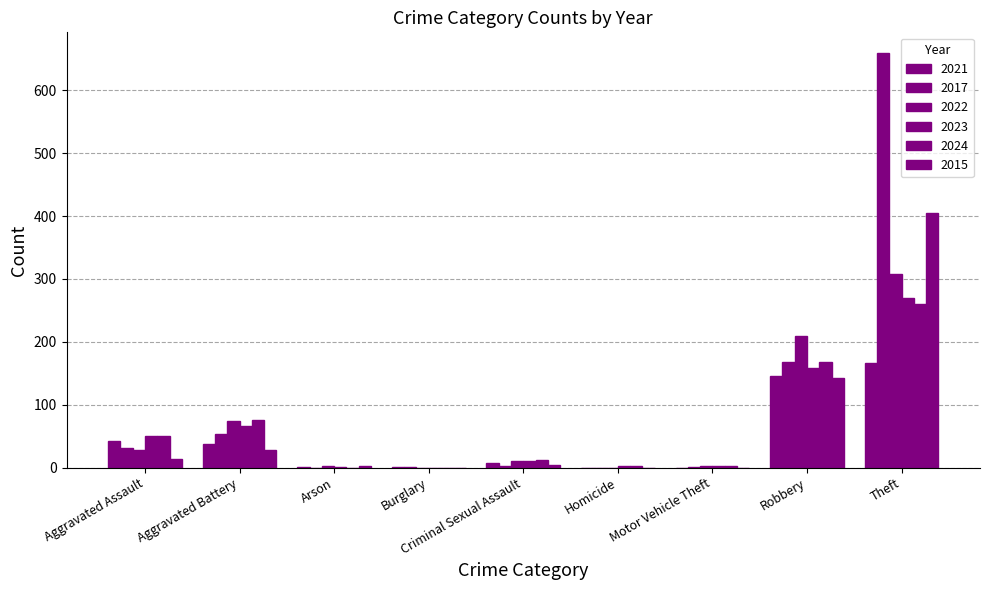

What is the difference between the highest and lowest values at Motor Vehicle Theft?

3